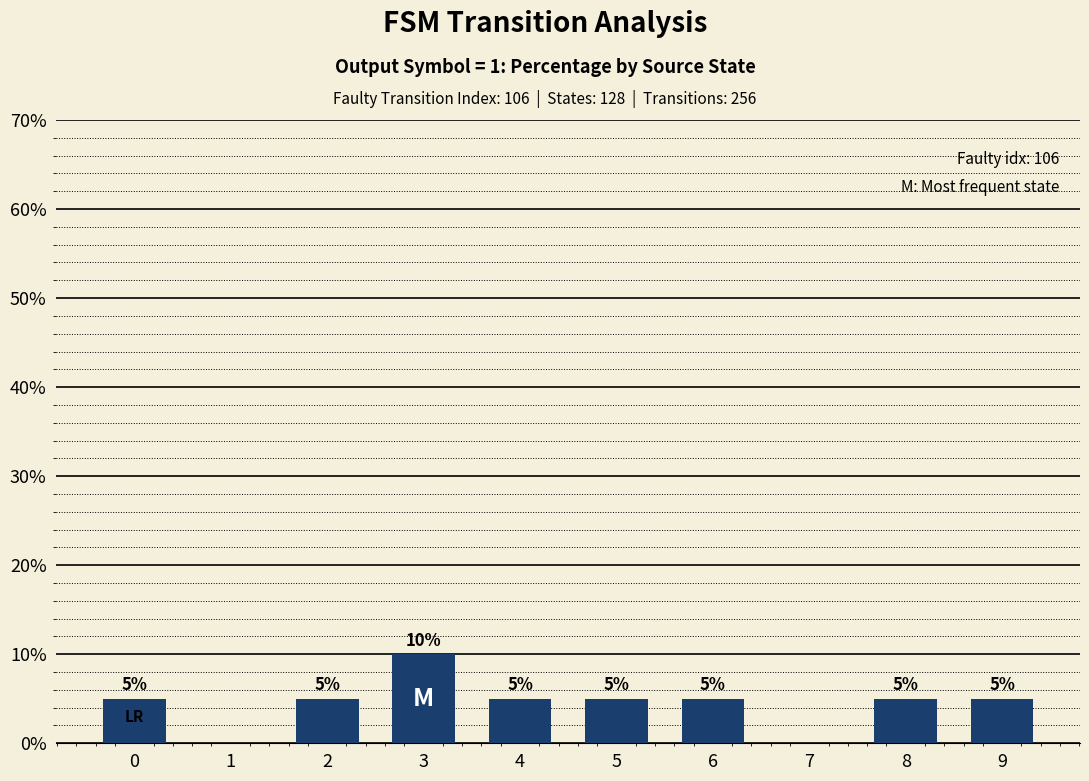

What is the change in value from 1 to 3?

+10